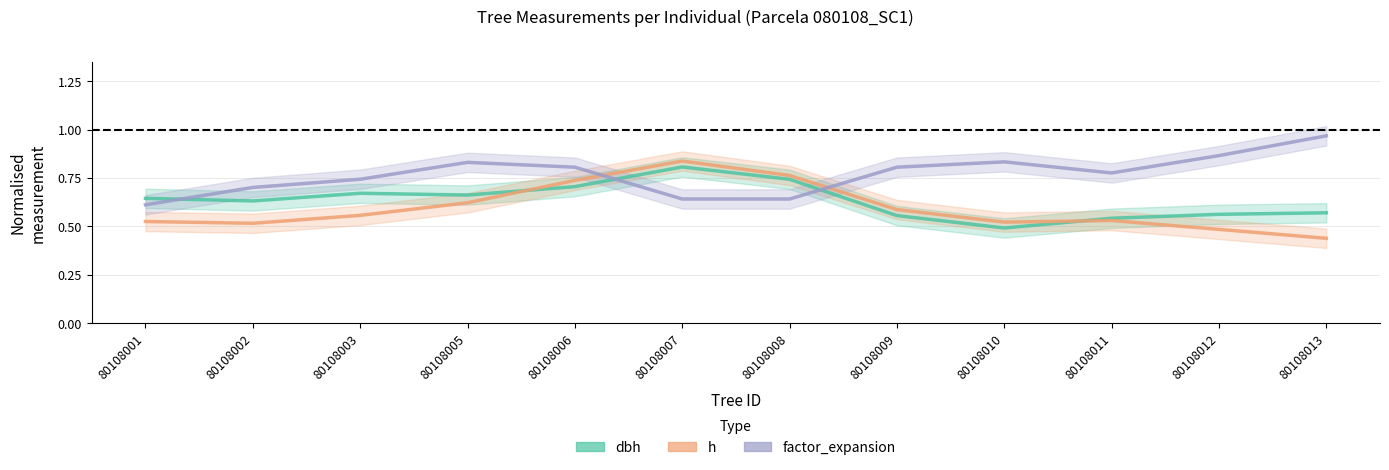

Which has a higher value, 80108005 or 80108007?

80108007